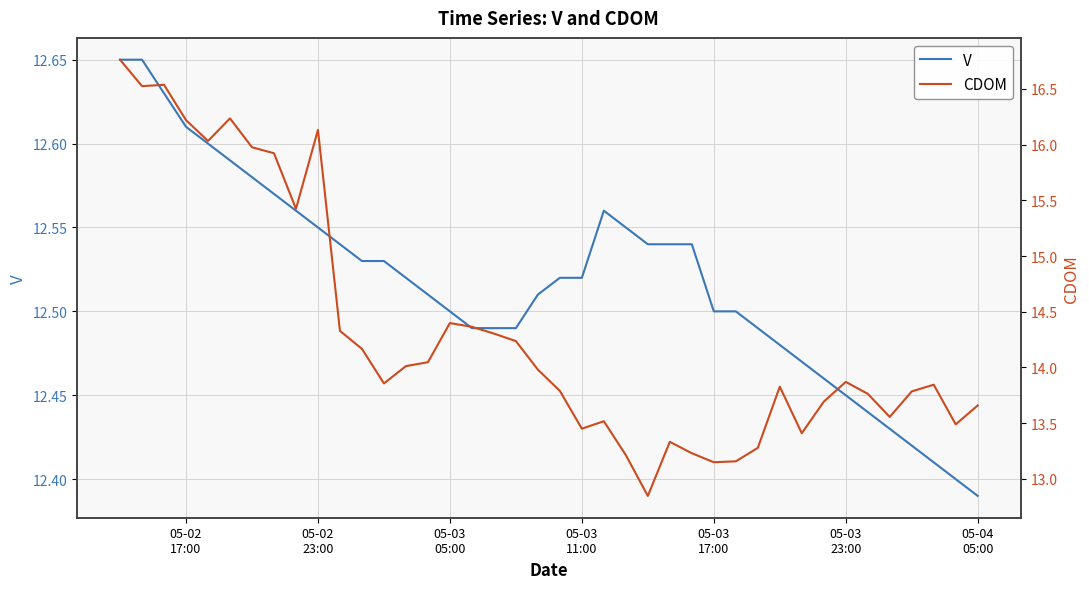

Rank the series by their maximum value, from highest to lowest.

CDOM, V